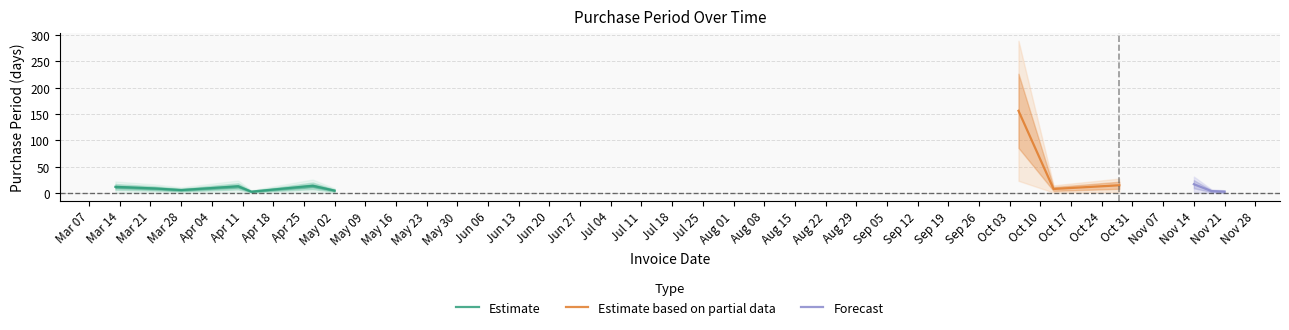

The value at 2017-04-27 is 22. True or false?

False